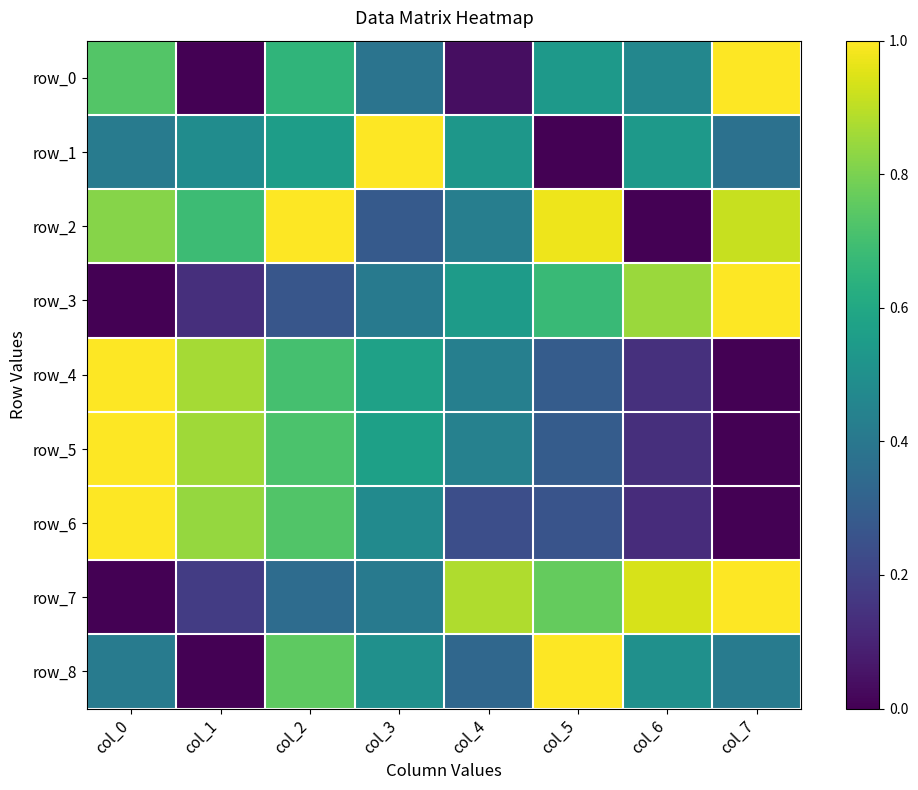

What is the total value across all series at col_3?

4.6